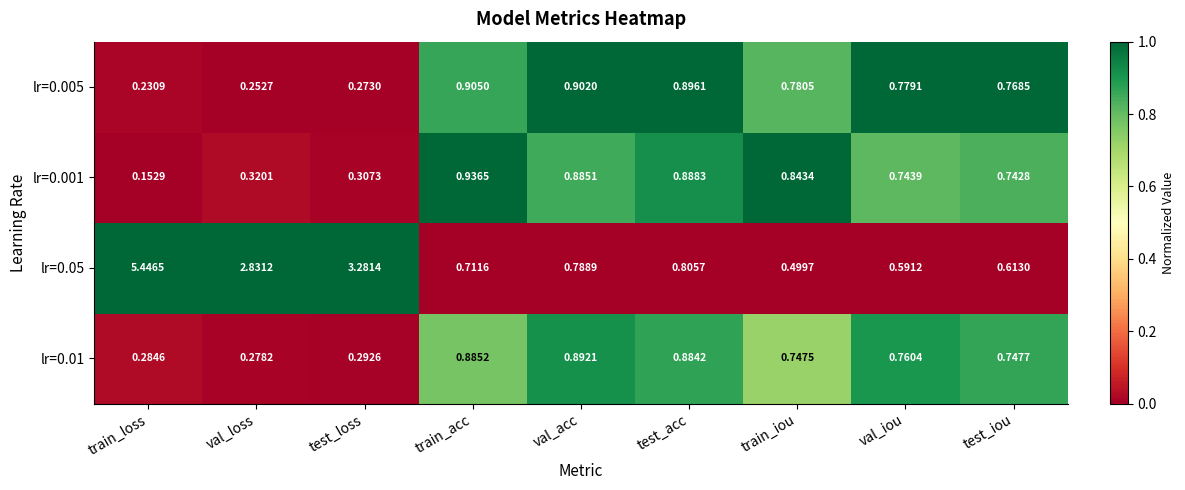

Is the value of lr=0.001 at train_iou greater than the value of lr=0.005 at train_acc?

No